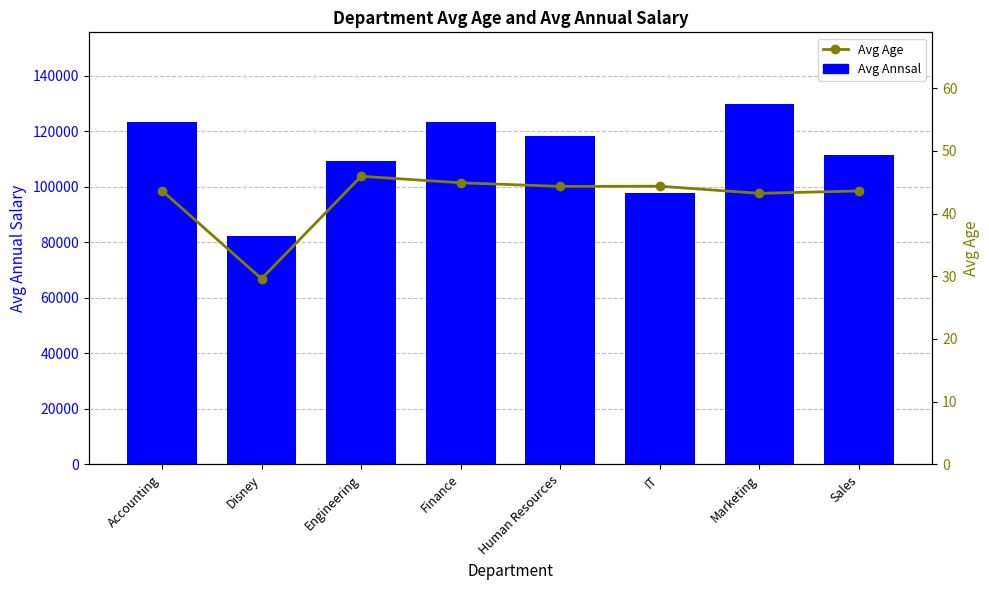

Which series has the largest range (max minus min)?

Avg Annsal